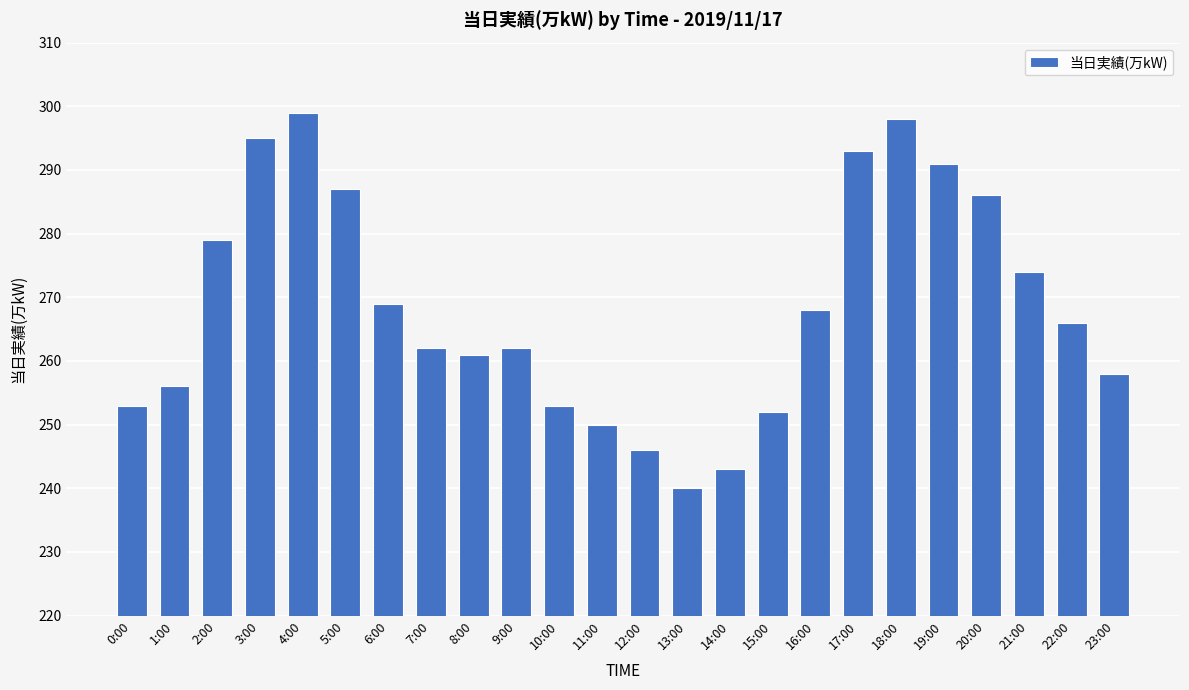

What position from the right is 12:00?

12